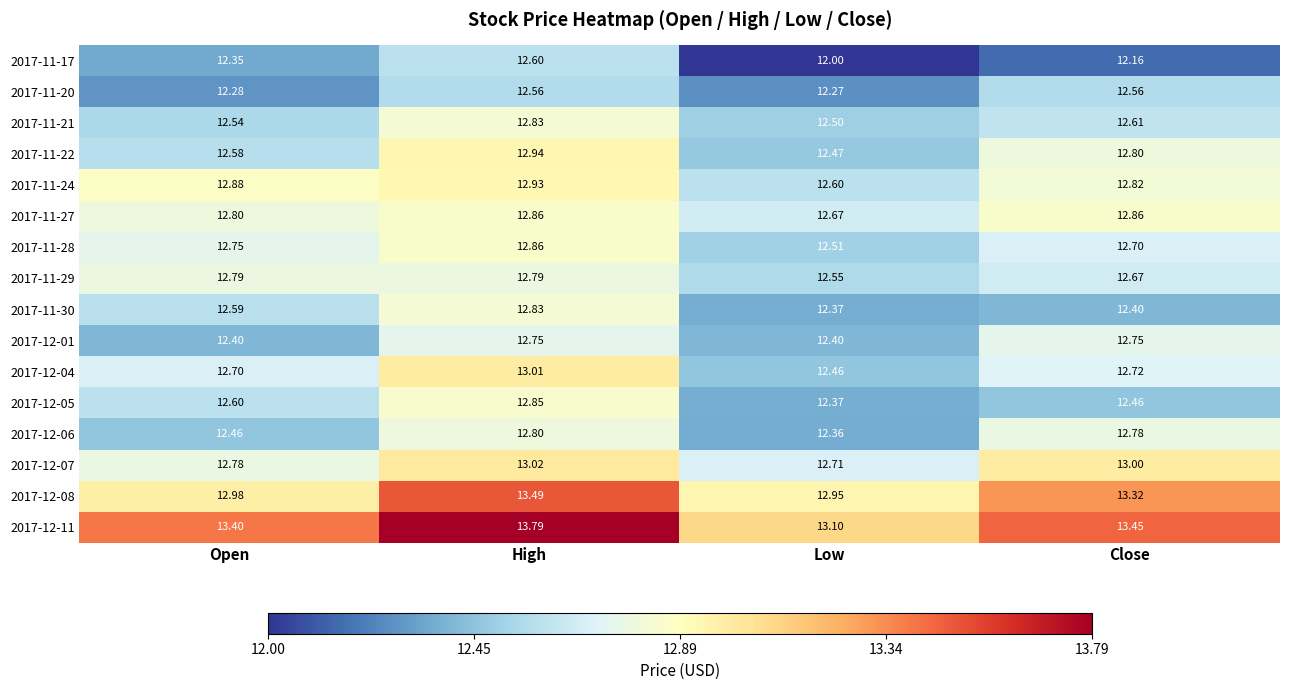

At which category is the sum across all series the highest?

High